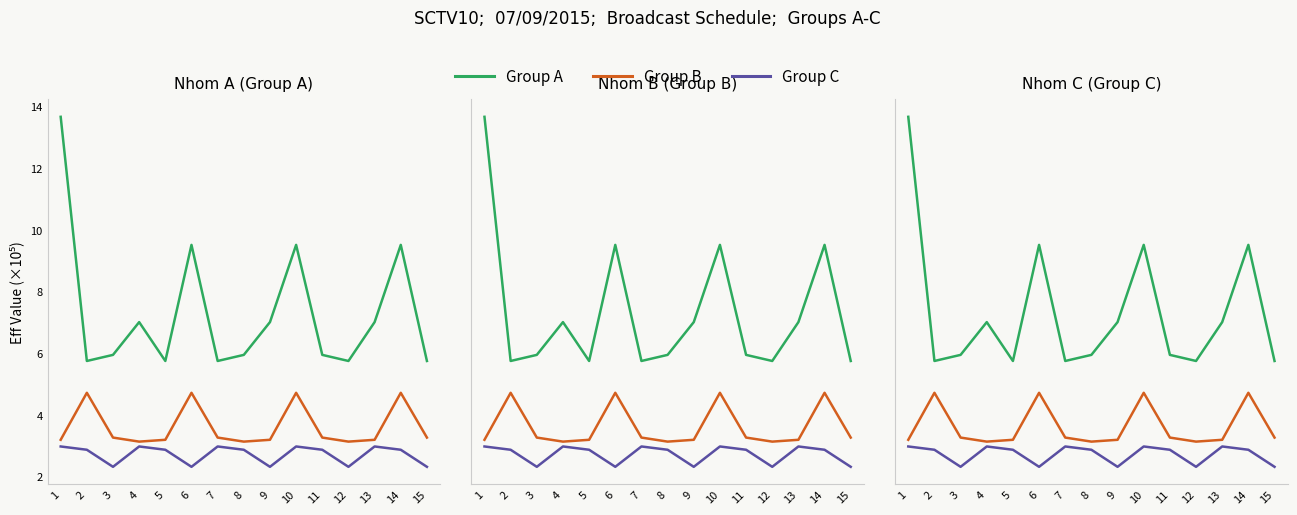

Does the chart display data point markers on the line(s)?

No